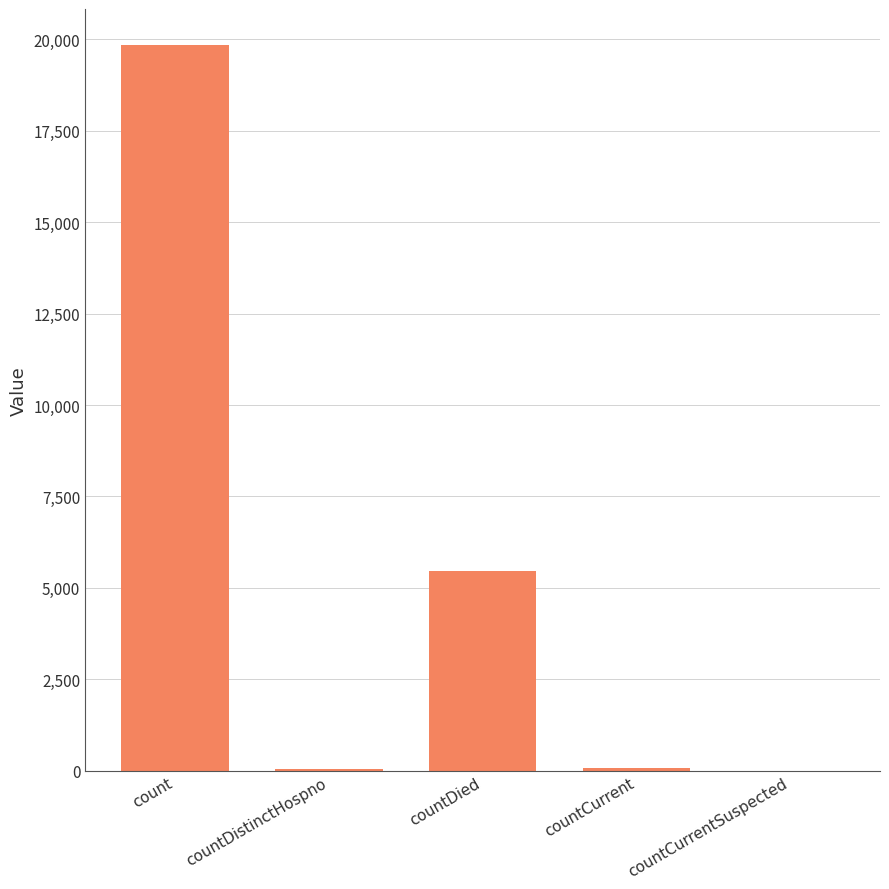

Are the bars grouped side by side (vs. stacked)?

No